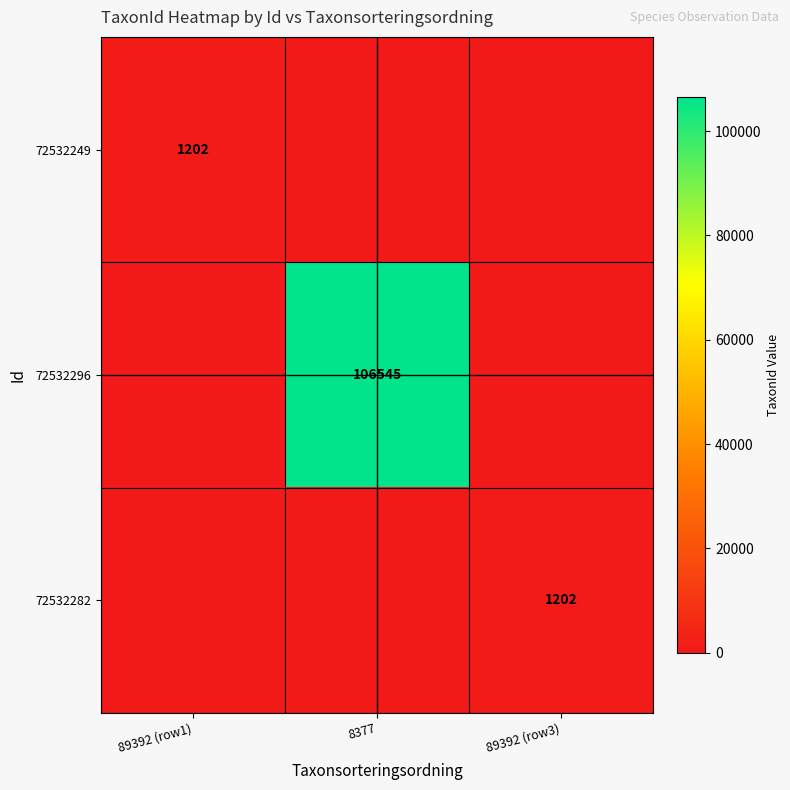

Is it true that 72532296 equals 106545 at 8377?

True